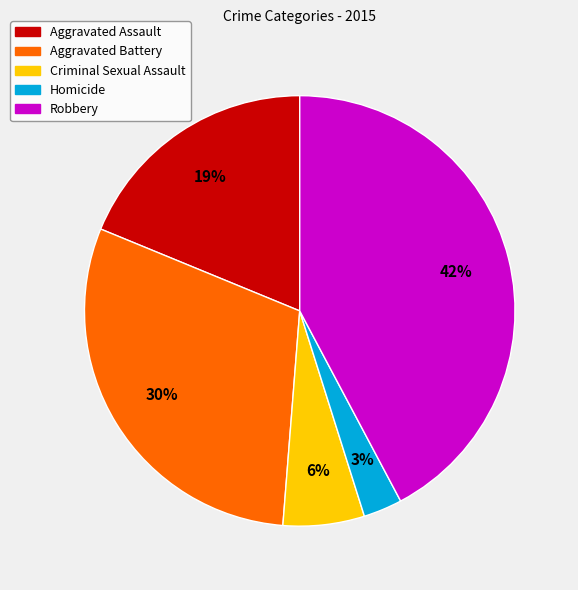

The Homicide slice represents 3% of the pie. True or false?

True